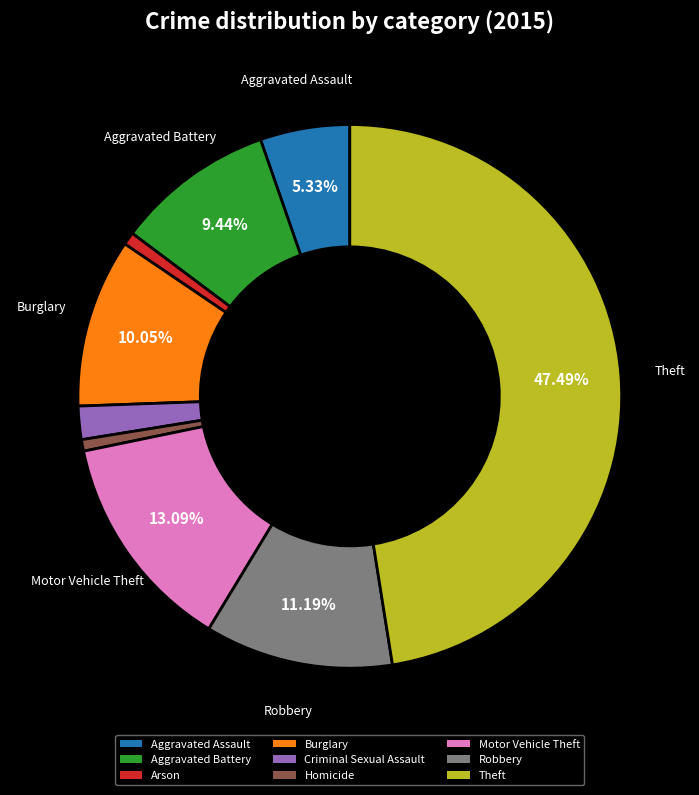

Which slice is the largest?

Theft